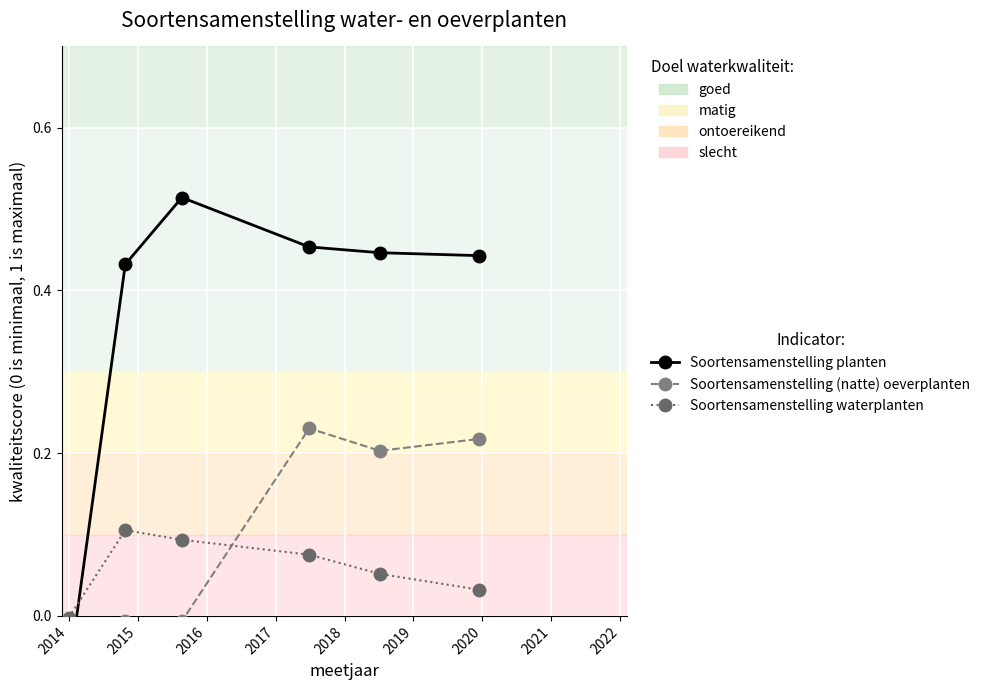

The value of Soortensamenstelling waterplanten at 2018 is 0.1. True or false?

False